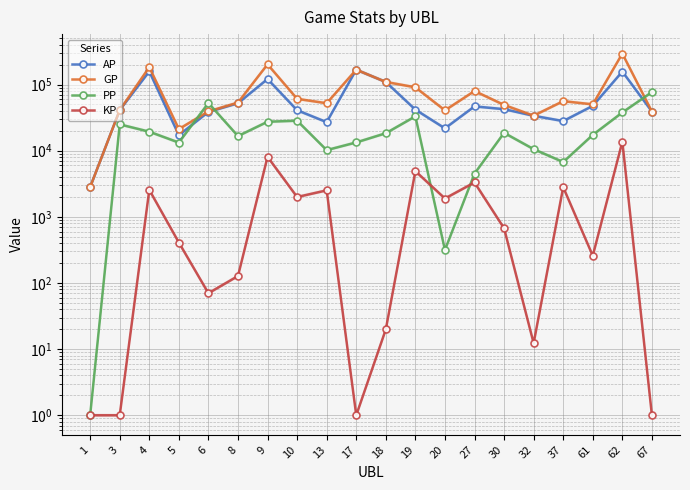

How many values in the GP series are below 53465?

10